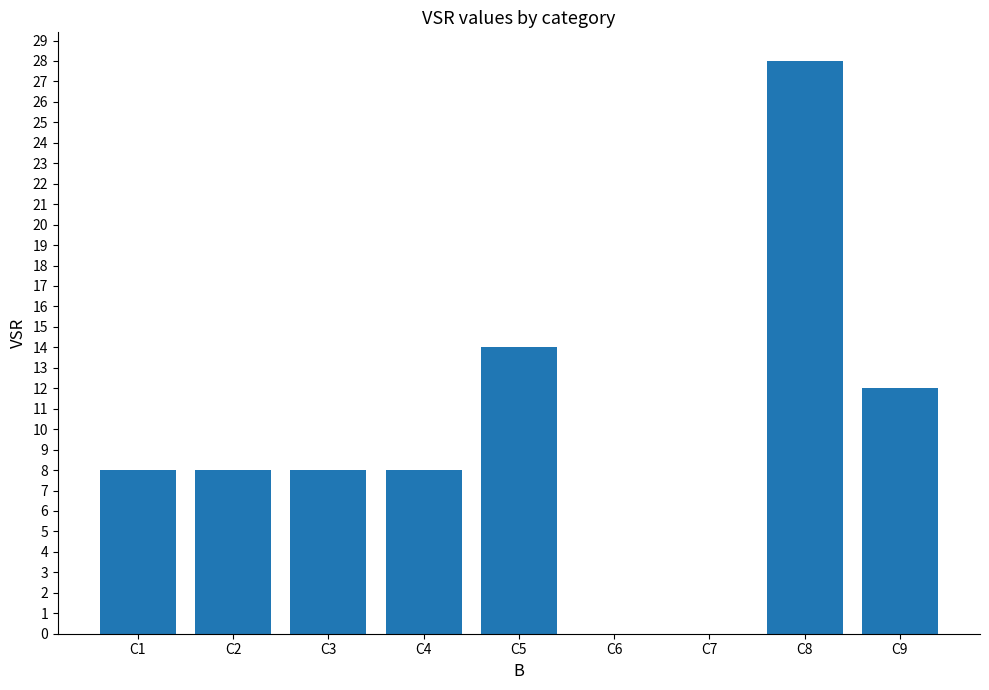

Read the value at C5, to the nearest 5.

15